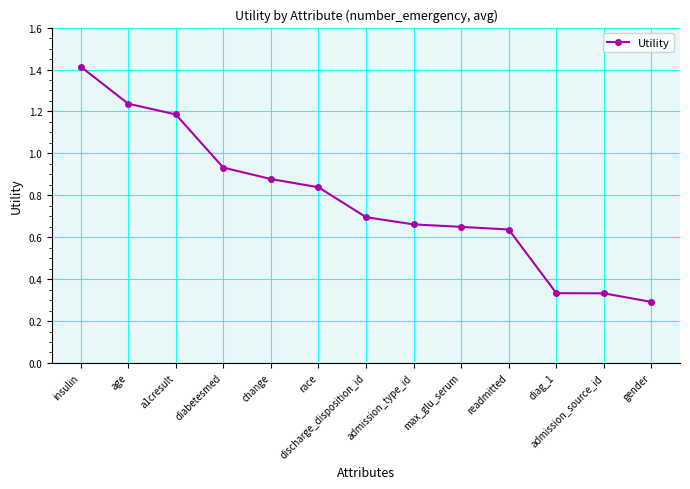

Does the chart have visible grid lines?

Yes